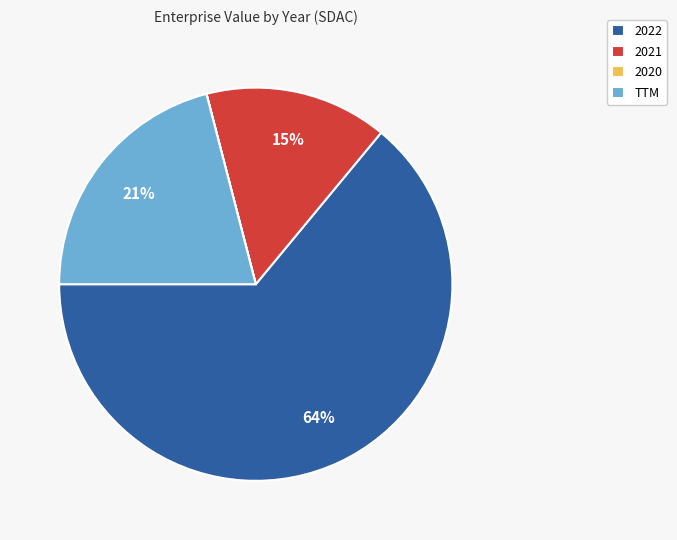

What percentage is the TTM slice, to the nearest percent?

21%